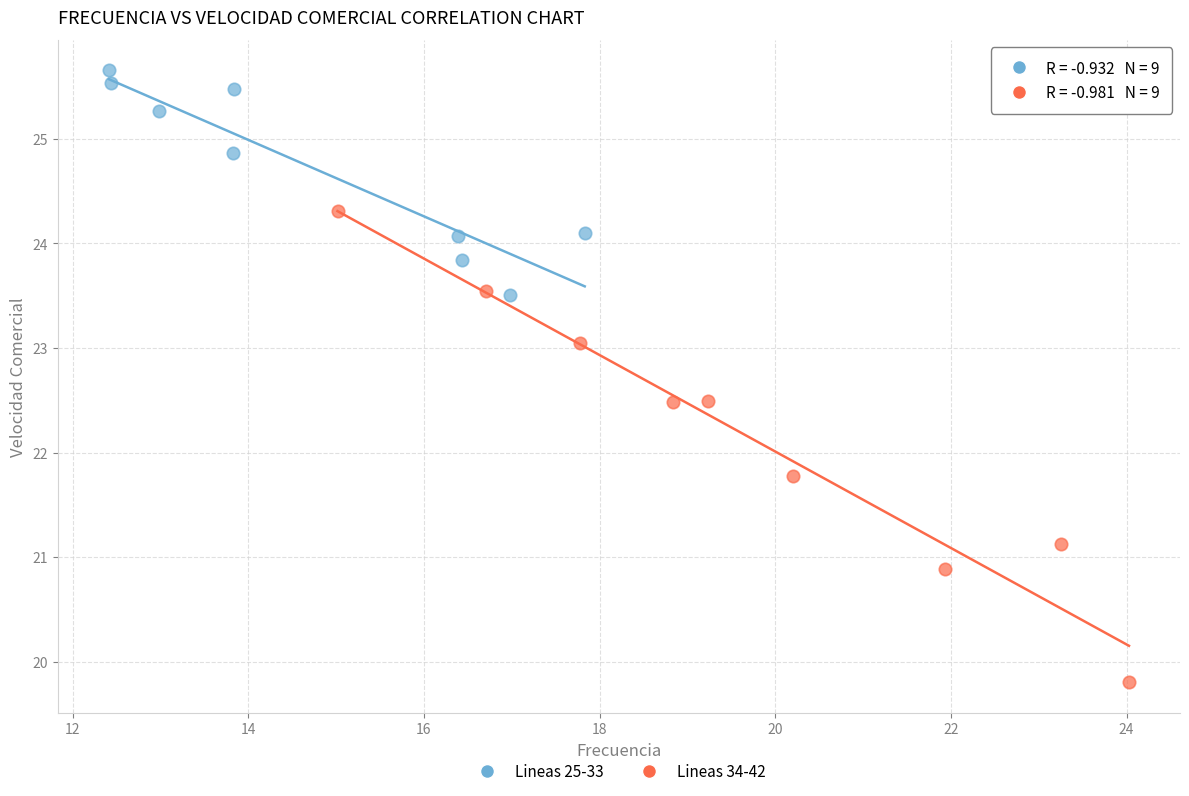

Which series reaches the minimum Y coordinate?

Lineas 34-42